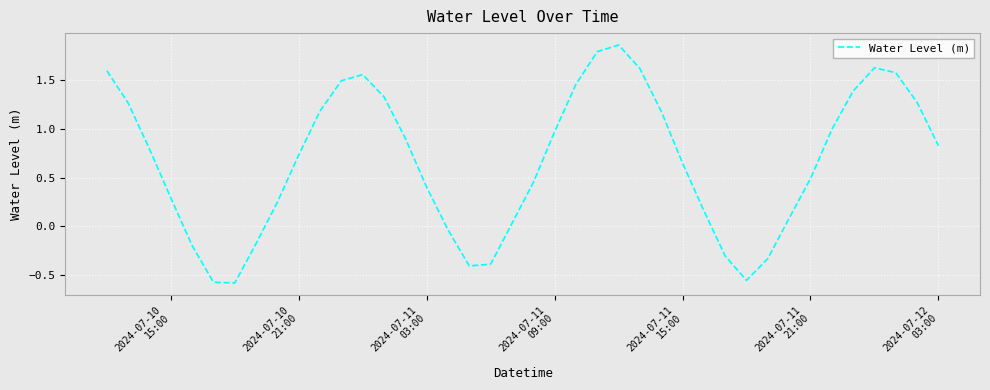

What is the difference between the maximum and minimum values?

2.4